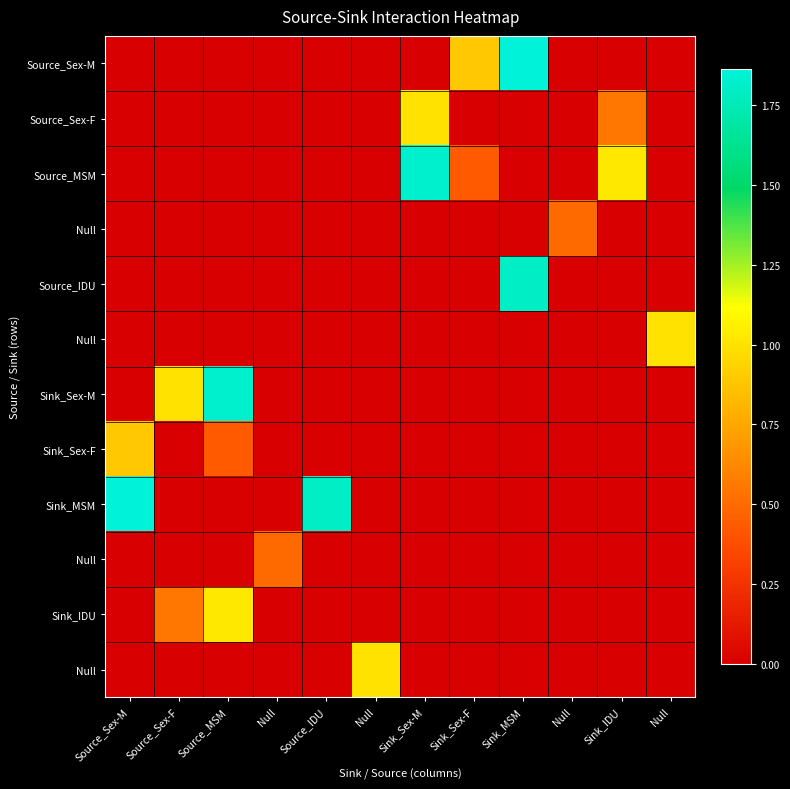

What is the total value across all series at Sink_Sex-M?

2.8